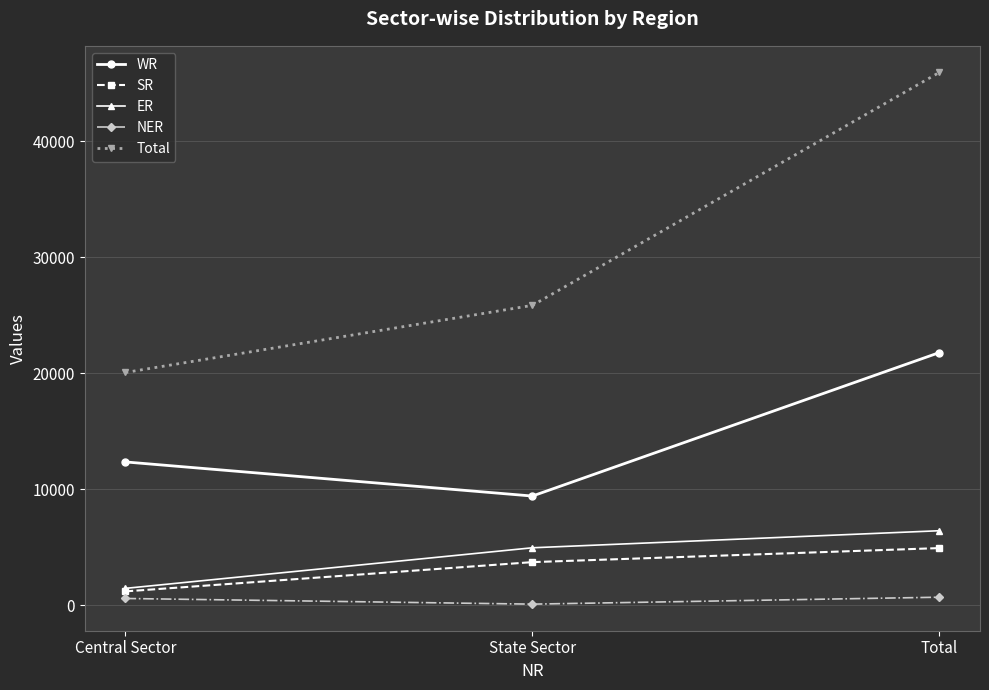

Which series has the largest range (max minus min)?

Total